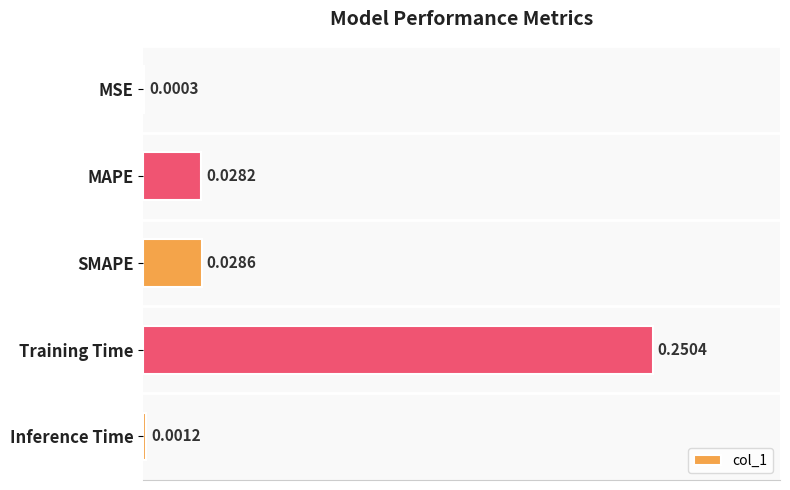

How many categories are shown in the chart?

5